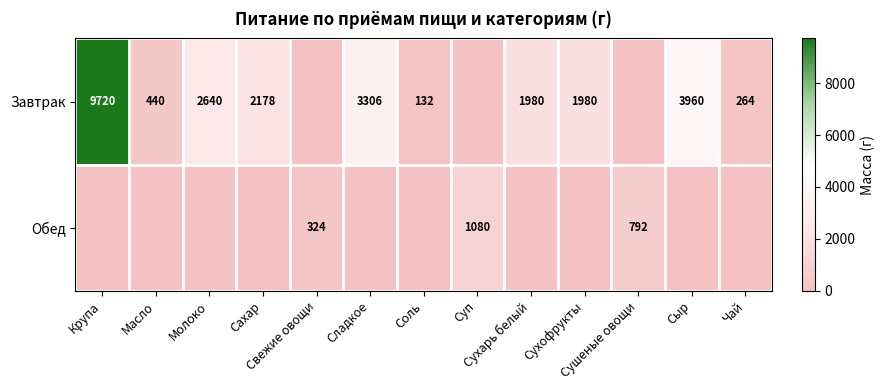

List the labels in order of Обед value, largest first.

Суп, Сушеные овощи, Свежие овощи, Крупа, Масло, Молоко, Сахар, Сладкое, Соль, Сухарь белый, Сухофрукты, Сыр, Чай